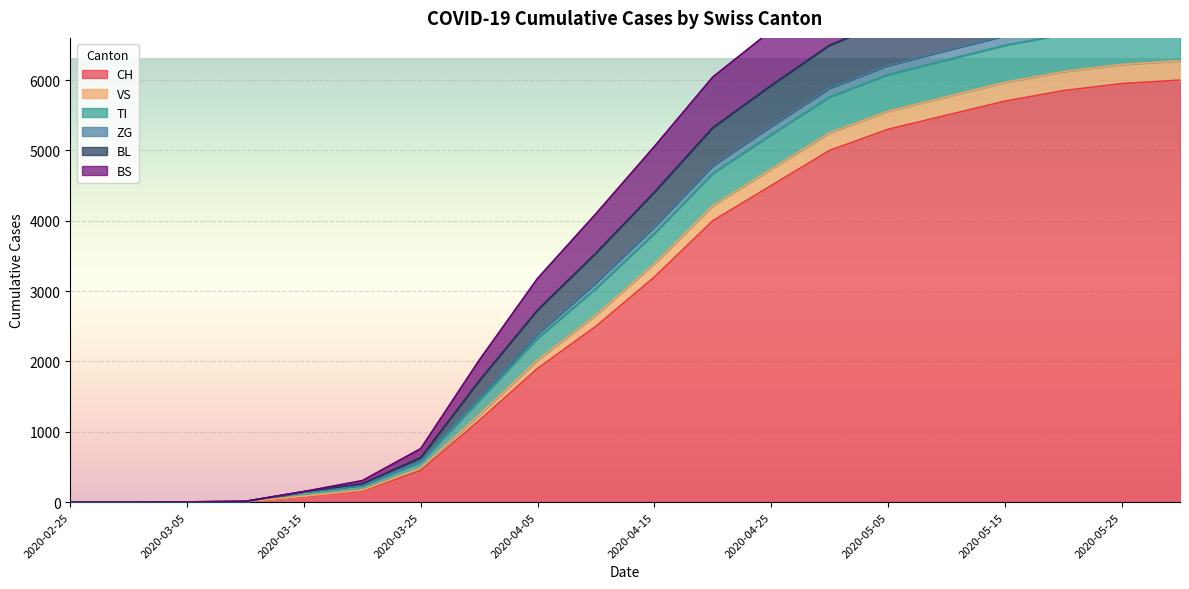

At which category does the chart reach its peak across all series?

2020-05-31